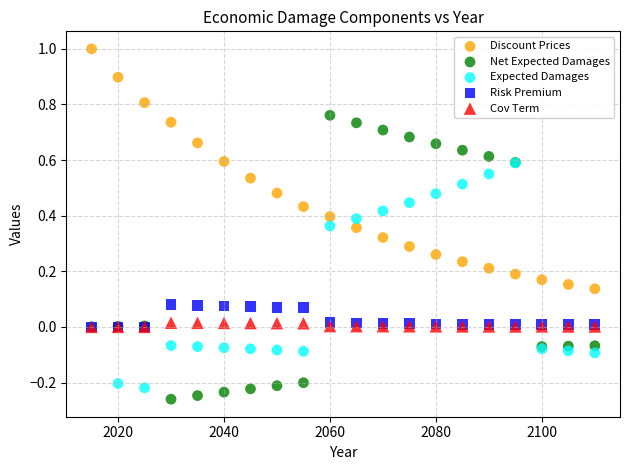

Which series reaches the maximum Y coordinate?

Discount Prices